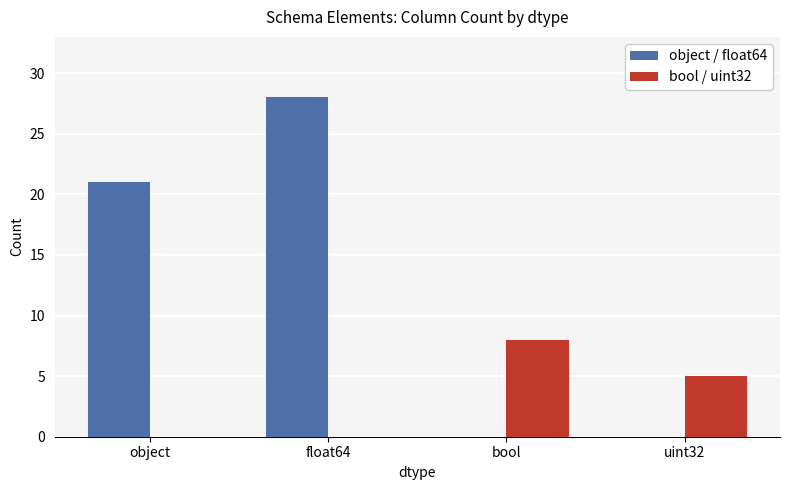

Which series has the largest total across all categories?

object / float64